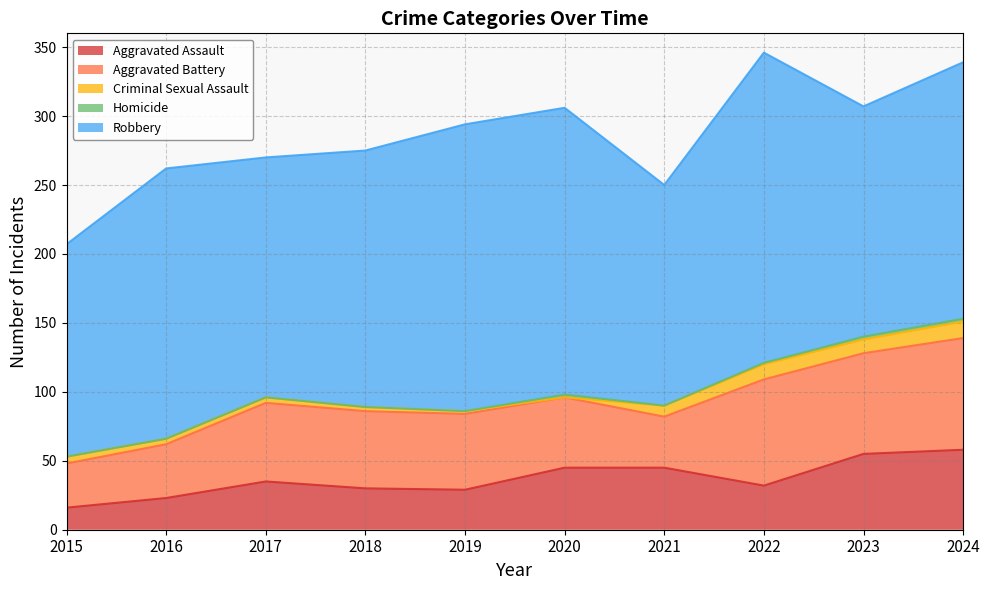

What is the minimum value for Robbery?

154